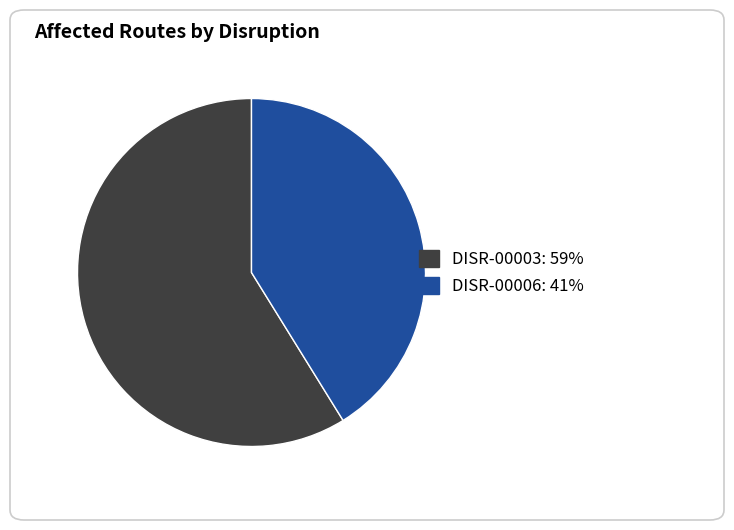

Is DISR-00003 the majority of the pie?

Yes